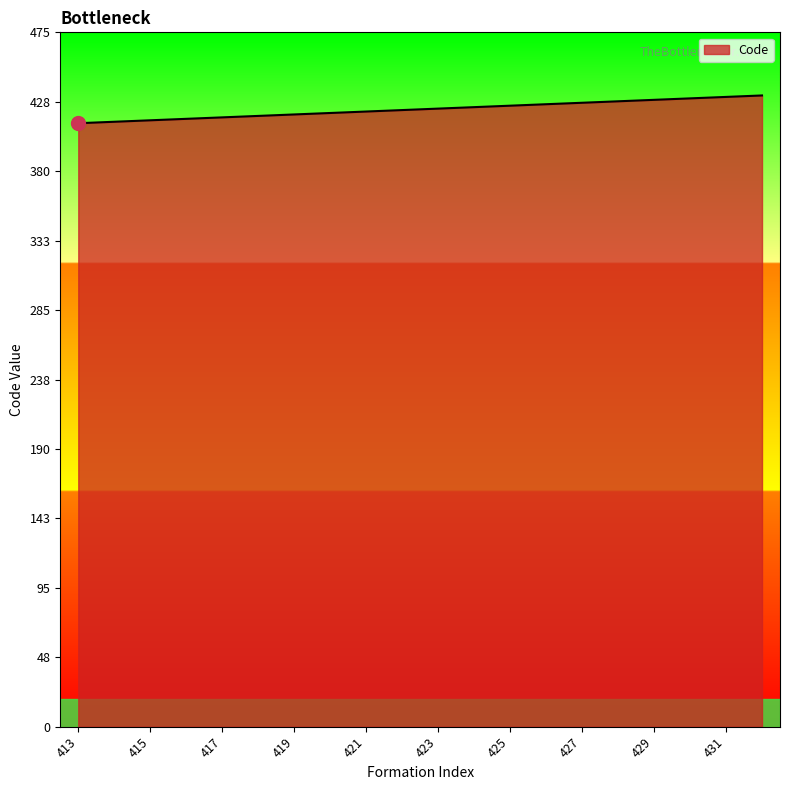

What is the greatest value displayed?

432